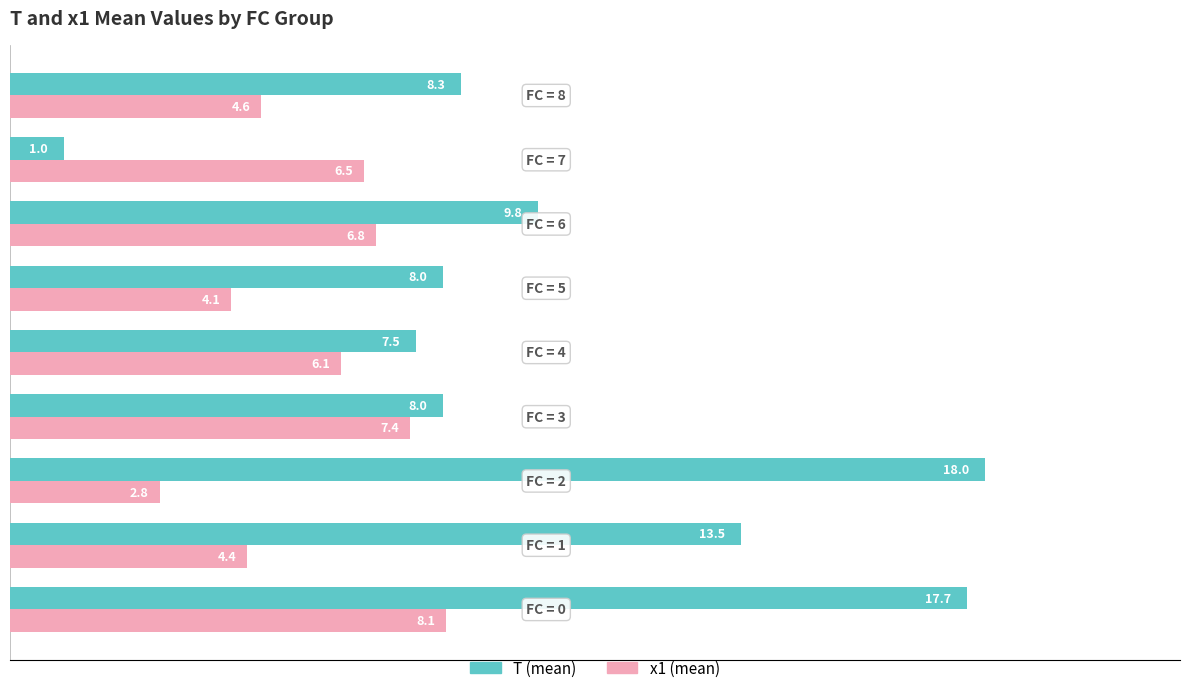

What is the difference between the second highest and minimum values in the x1 (mean) series?

4.6